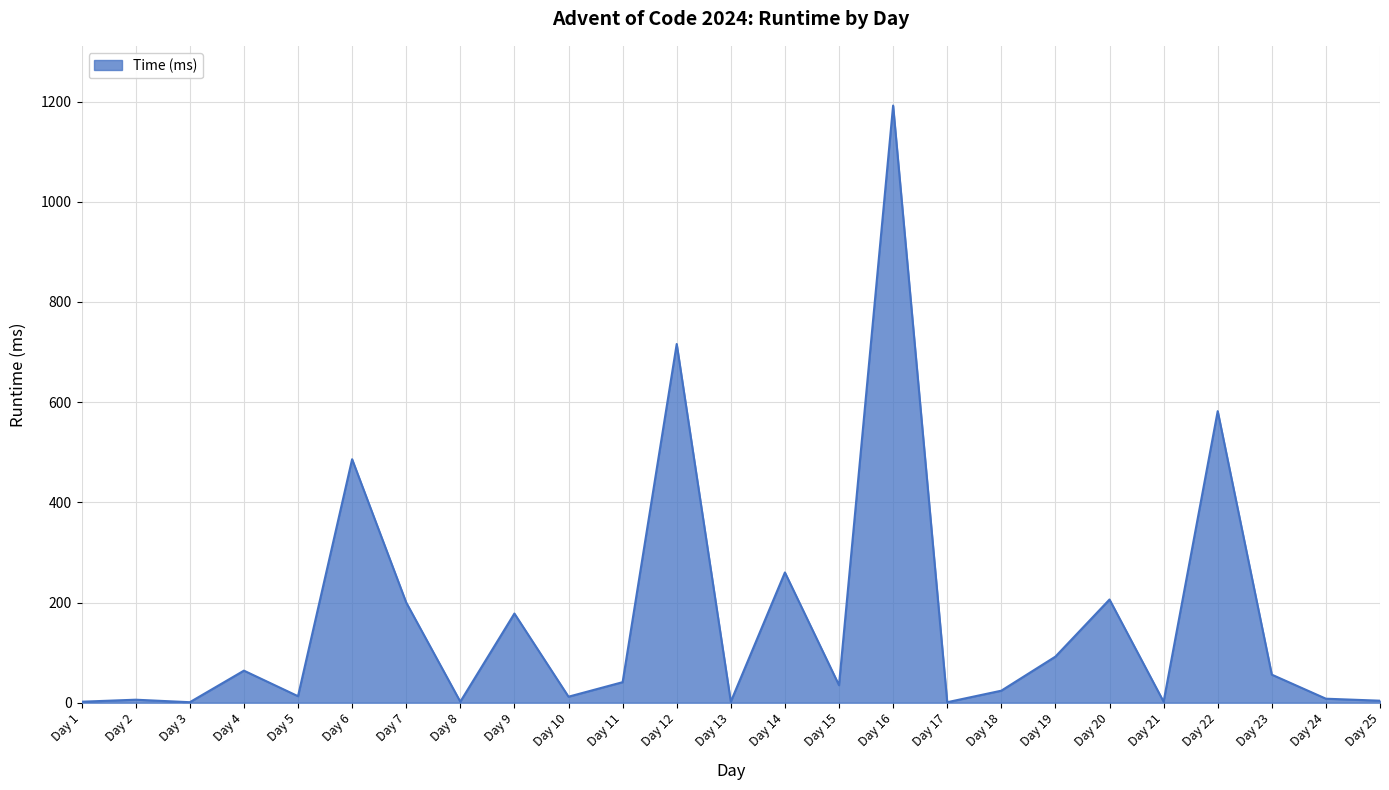

What is the maximum value shown in the chart?

1192